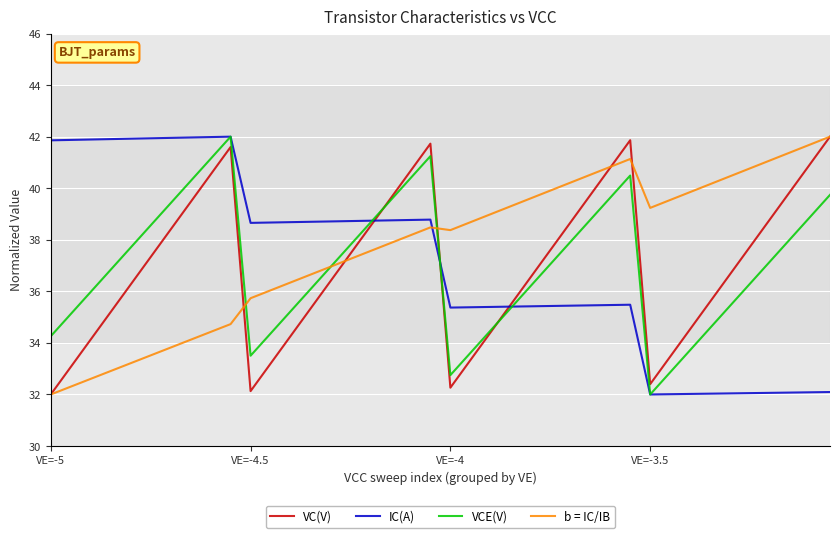

How many times do VCE(V) and VC(V) cross each other?

3